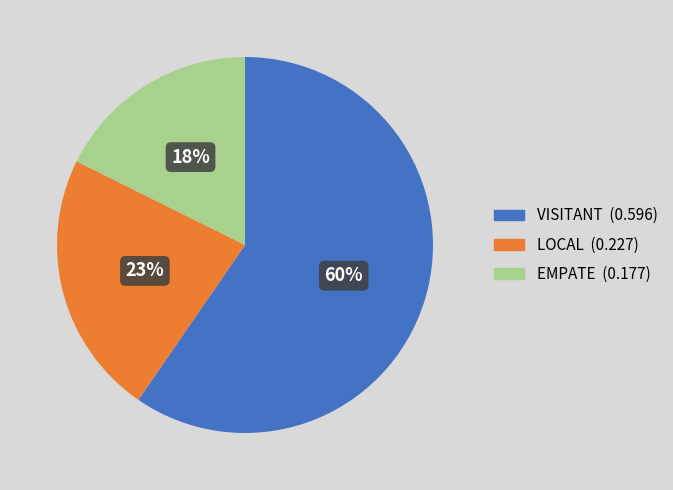

To the nearest percent, what percentage of the pie is EMPATE?

18%